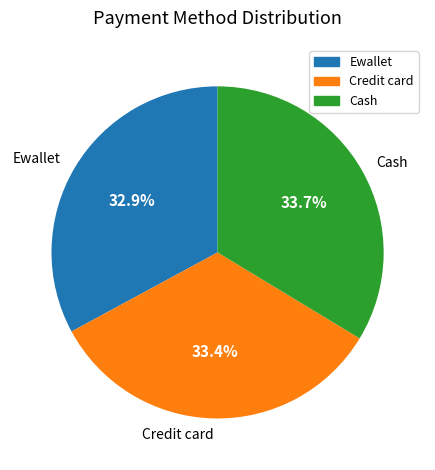

To the nearest percent, what is the difference between the largest and smallest slice percentages?

1%